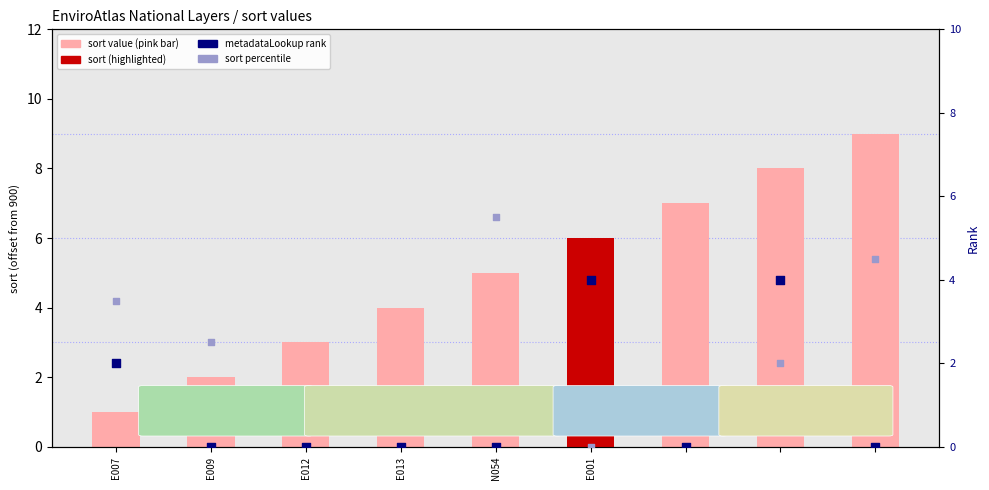

Which series has the largest total across all categories?

sort (offset from 900)